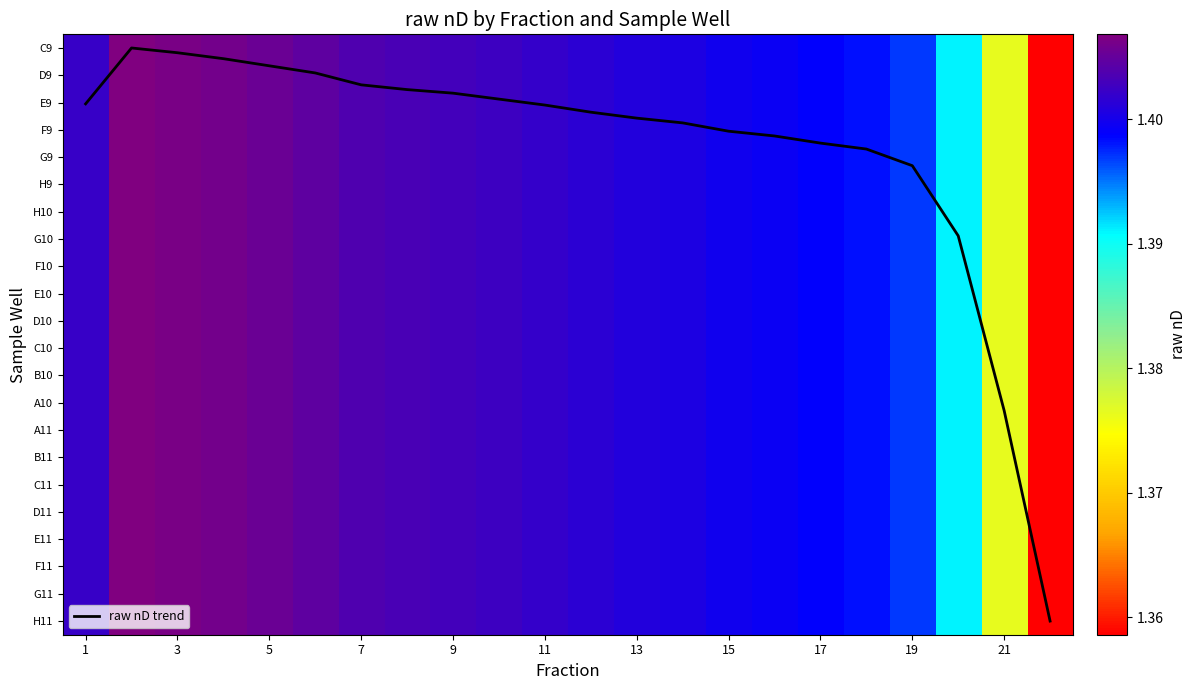

Which series has the largest total across all categories?

raw nD trend